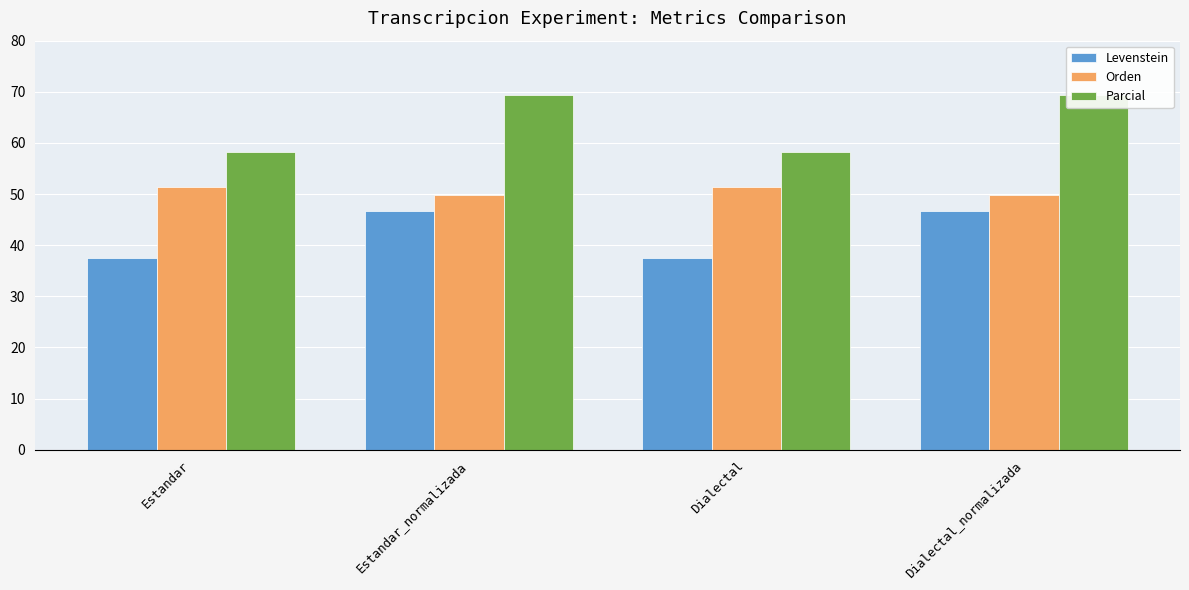

What is the value of the Levenstein bar at the 4th from the left?

46.6